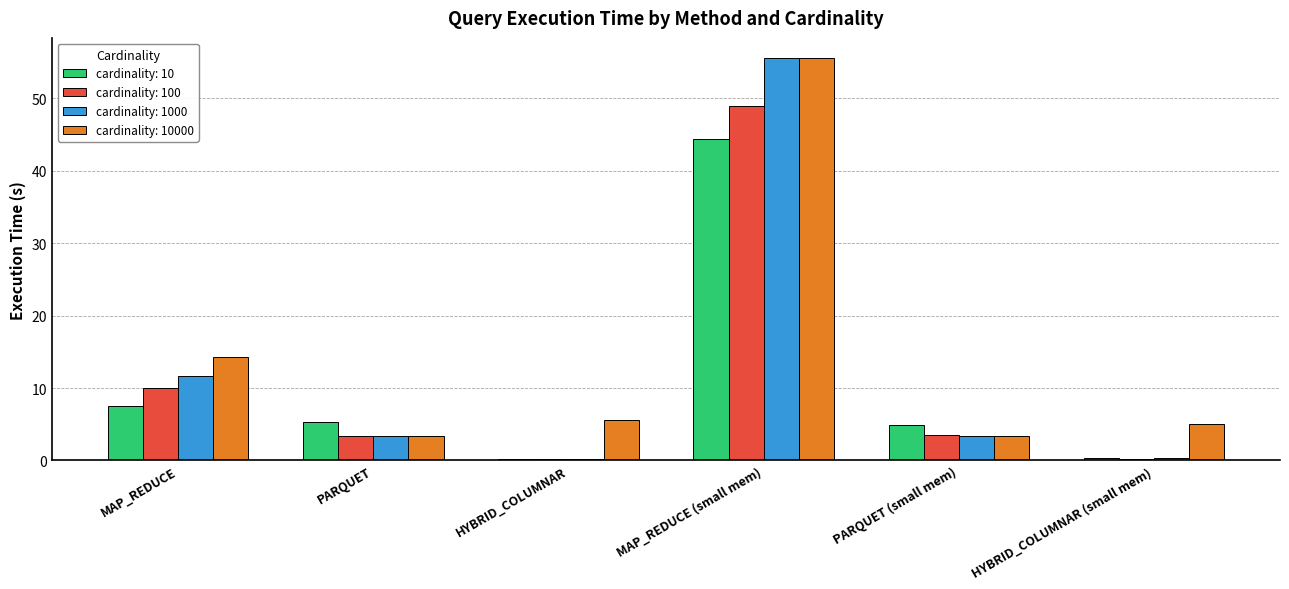

Which series changed the most between MAP_REDUCE (small mem) and PARQUET (small mem)?

cardinality: 1000